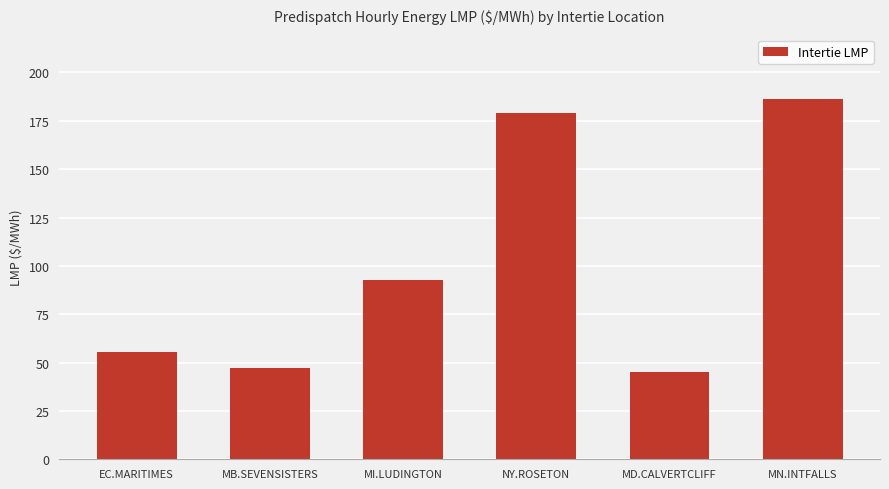

What value does the data have at MN.INTFALLS?

186.0